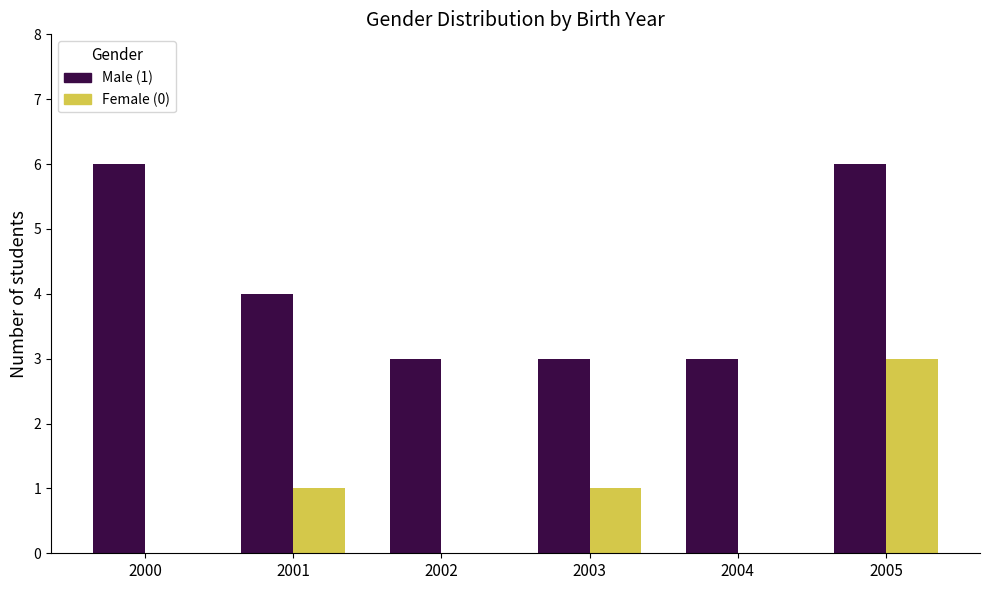

Which series has the largest total across all categories?

Male (1)